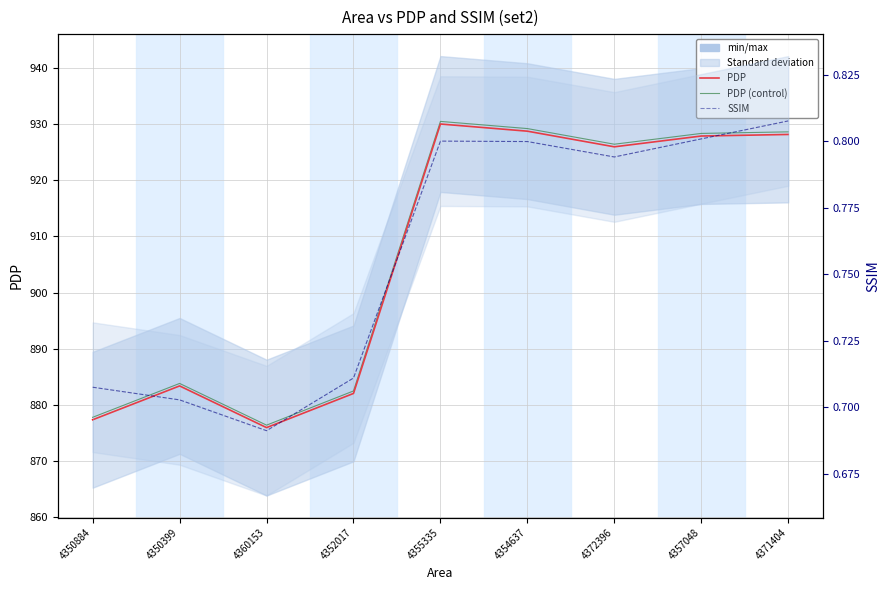

Count the number of categories in the chart.

9